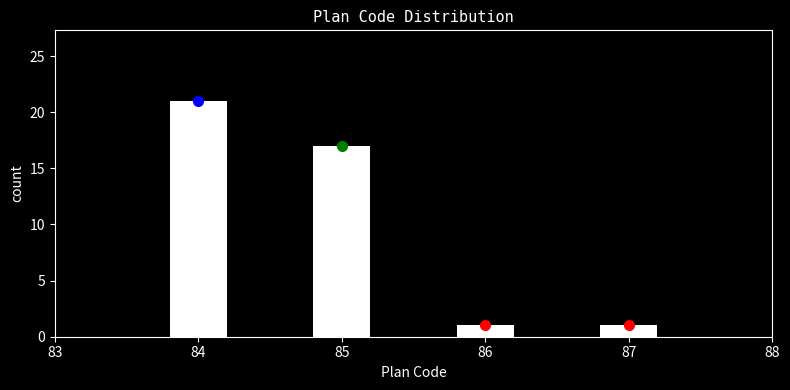

Reading left to right, list all the values displayed in this chart.

21	17	1	1